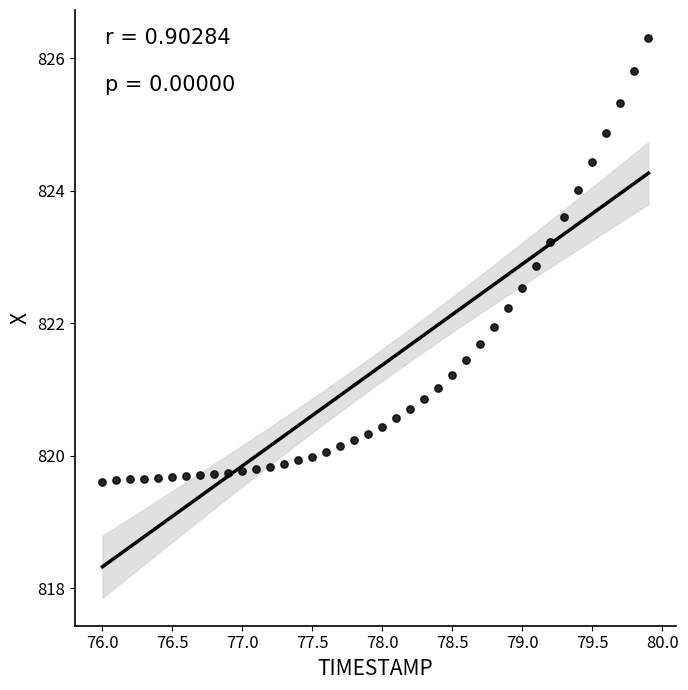

What is the range of Y values (max minus min)?

6.7